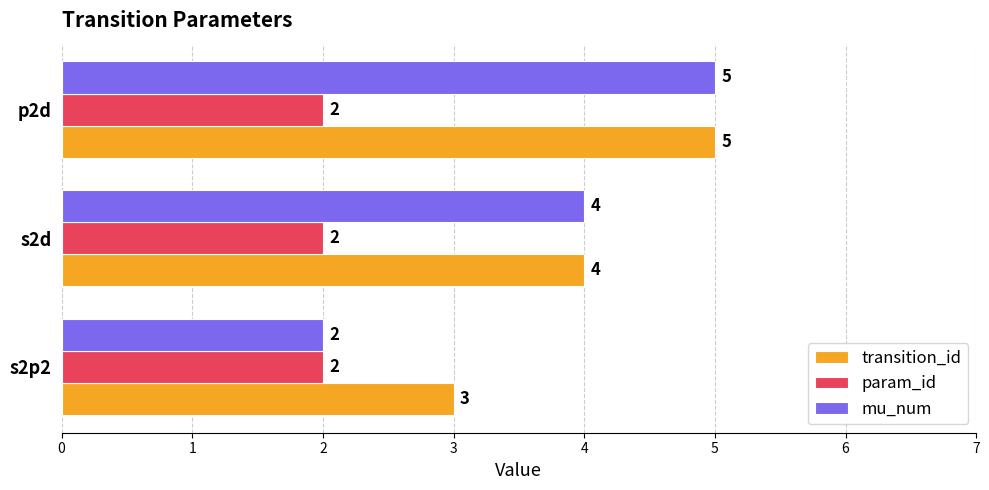

What is the highest value of the param_id series?

2